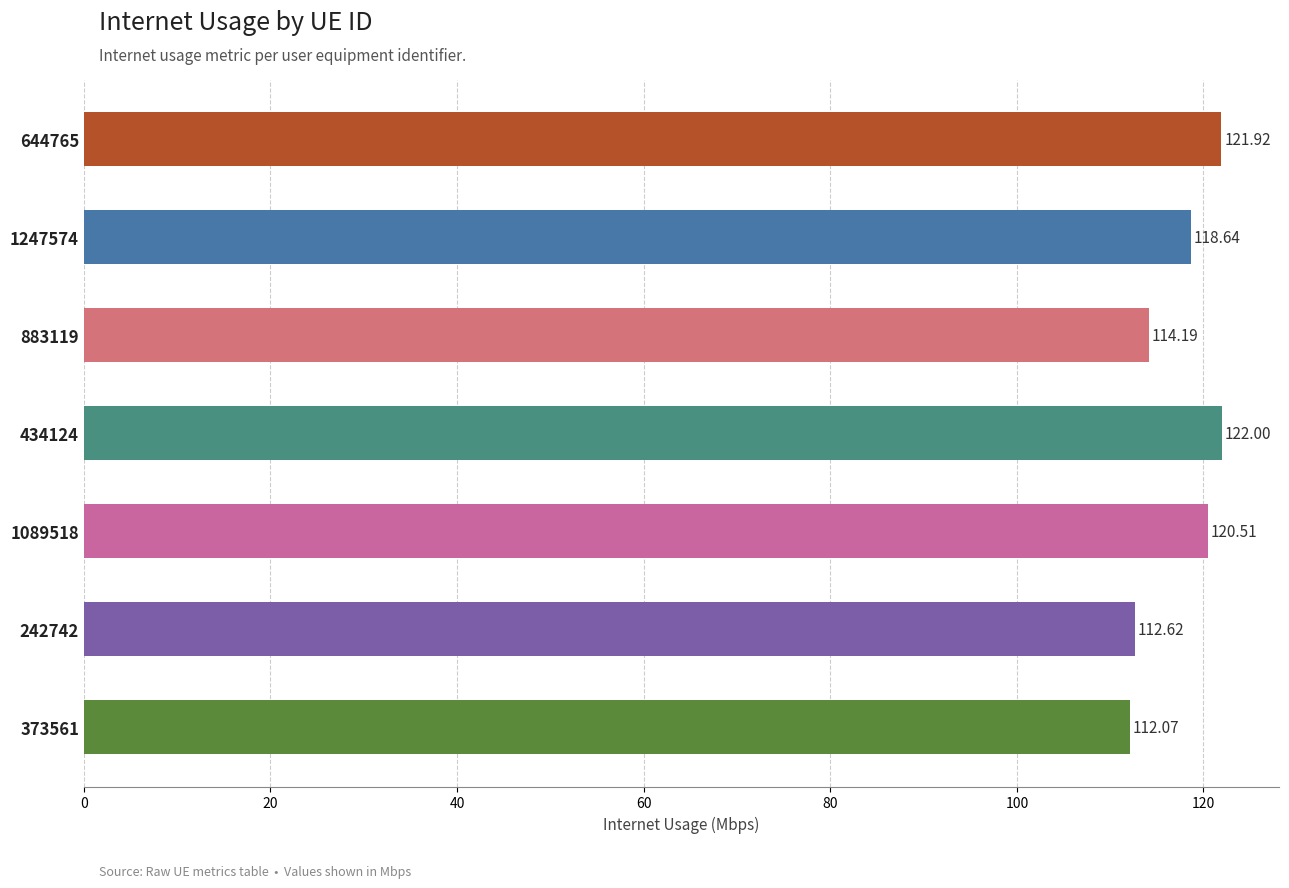

What is the difference between the maximum and minimum values?

9.9